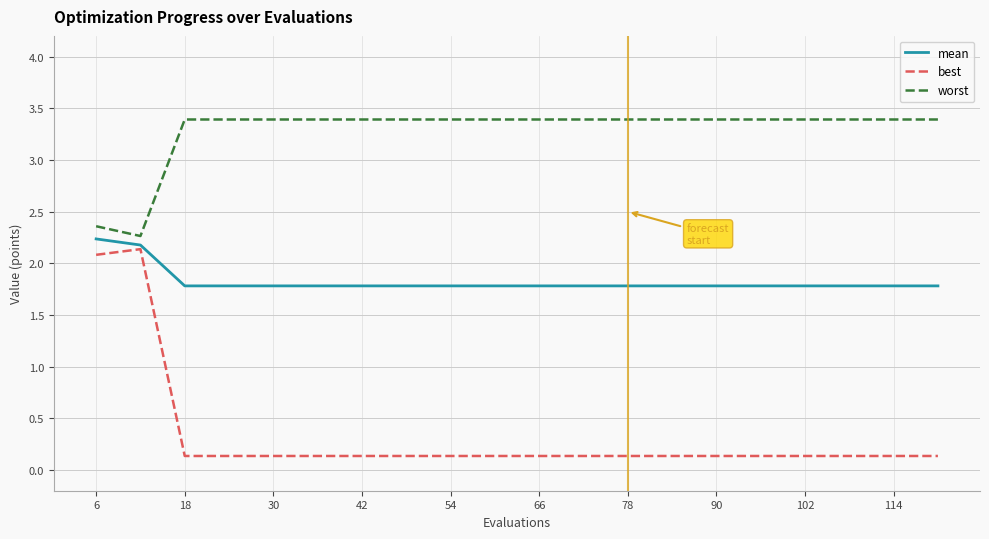

Rank the series by their average value, from highest to lowest.

worst, mean, best